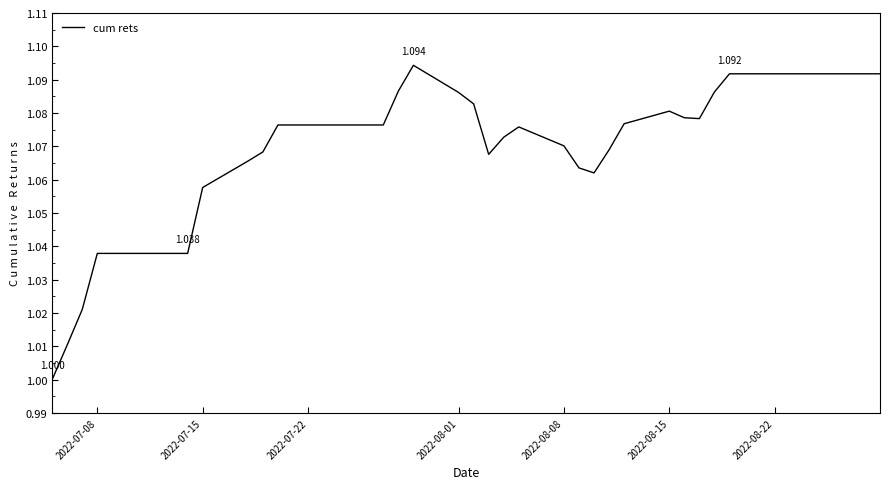

Count the number of data series in this chart.

1